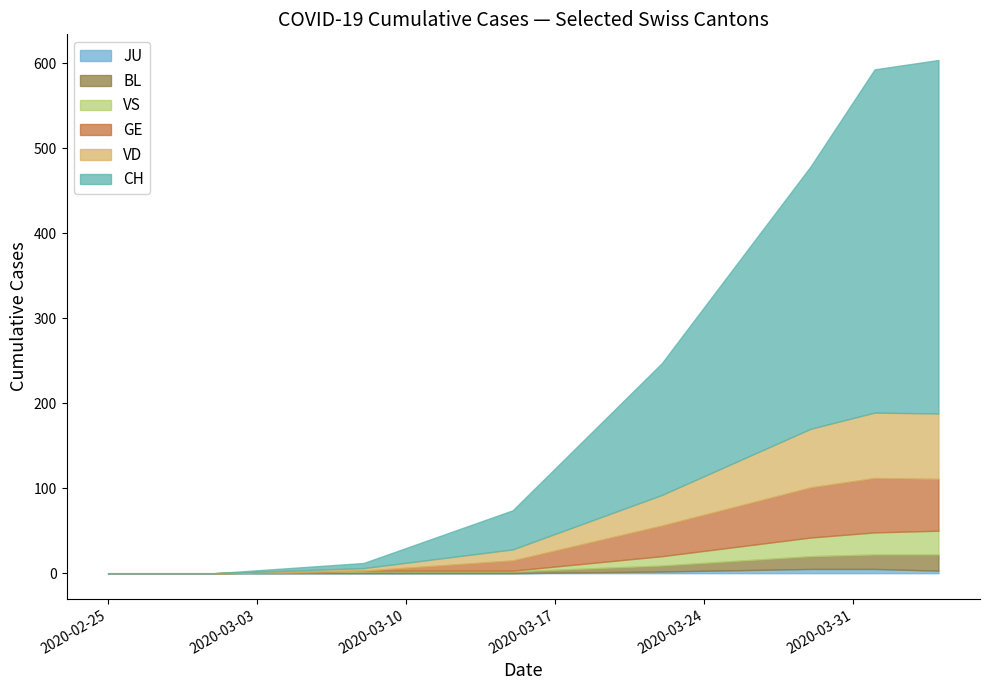

How many categories are shown in the chart?

20